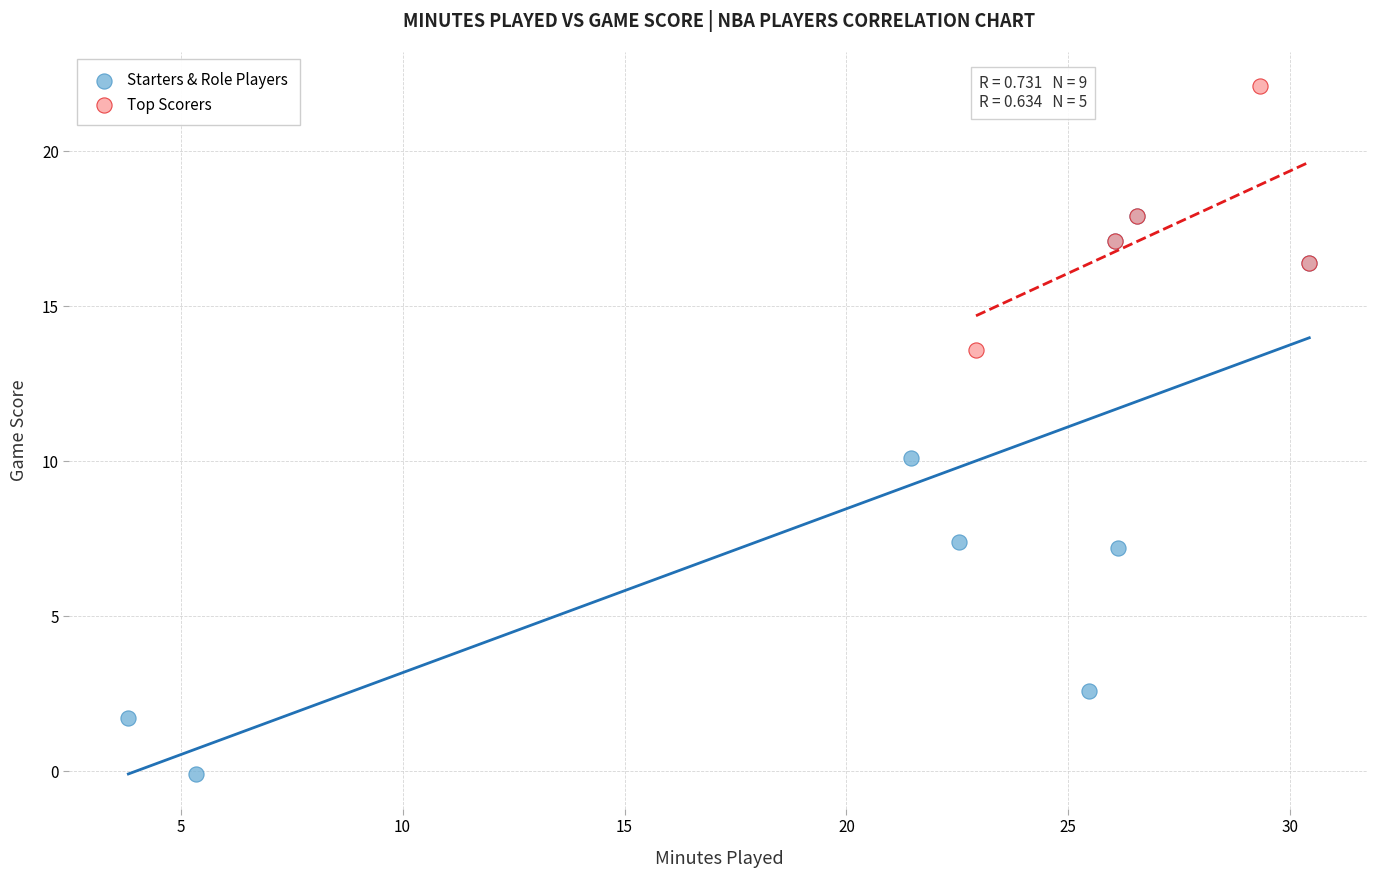

Which series has the widest spread of Y values?

Starters & Role Players